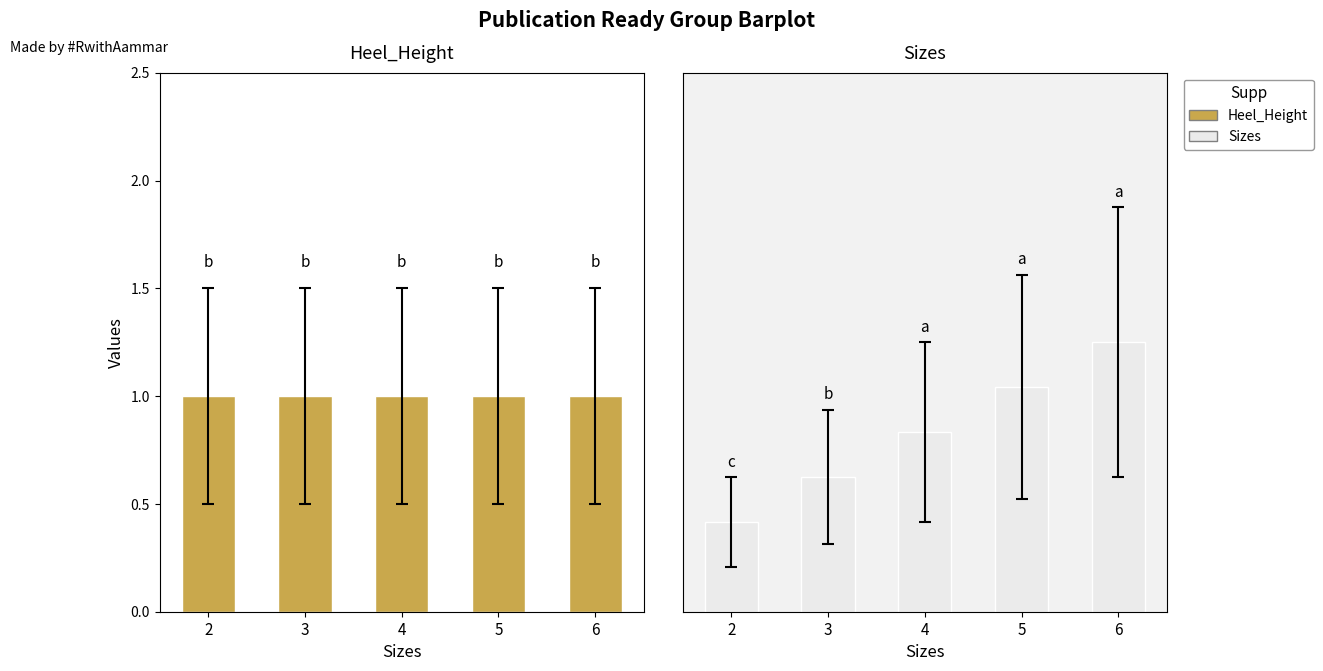

Is it true that Heel_Height equals 1 at 5?

True